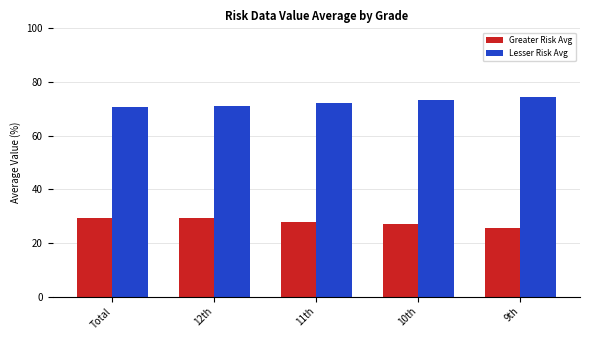

What are all the series names shown in the legend?

Greater Risk Avg, Lesser Risk Avg